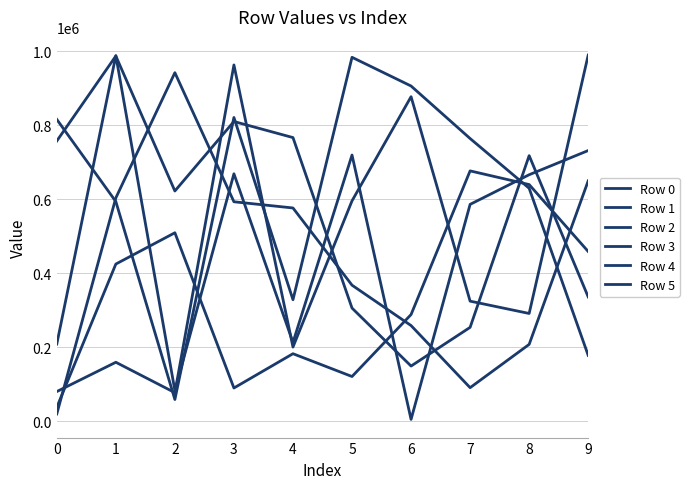

Which series has the largest total across all categories?

Row 2